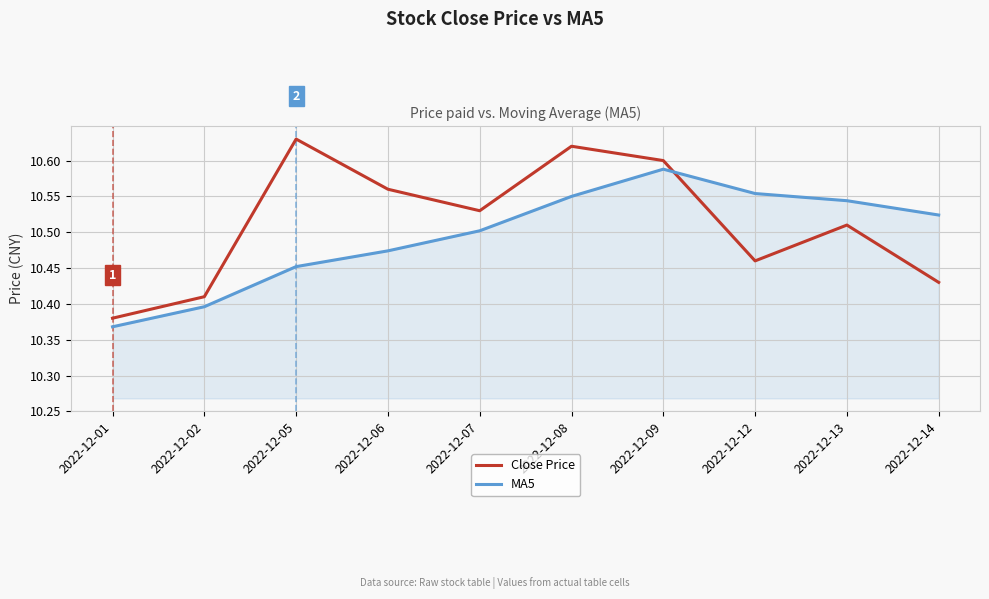

True or false: MA5 has more than 0 points higher than both neighbors.

True